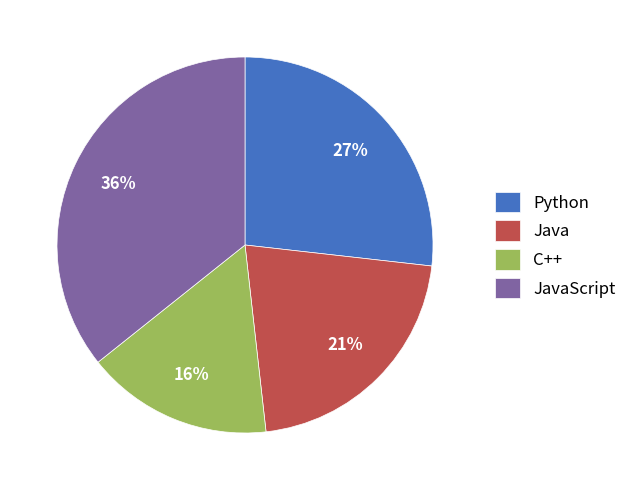

Count the number of slices in the pie.

4